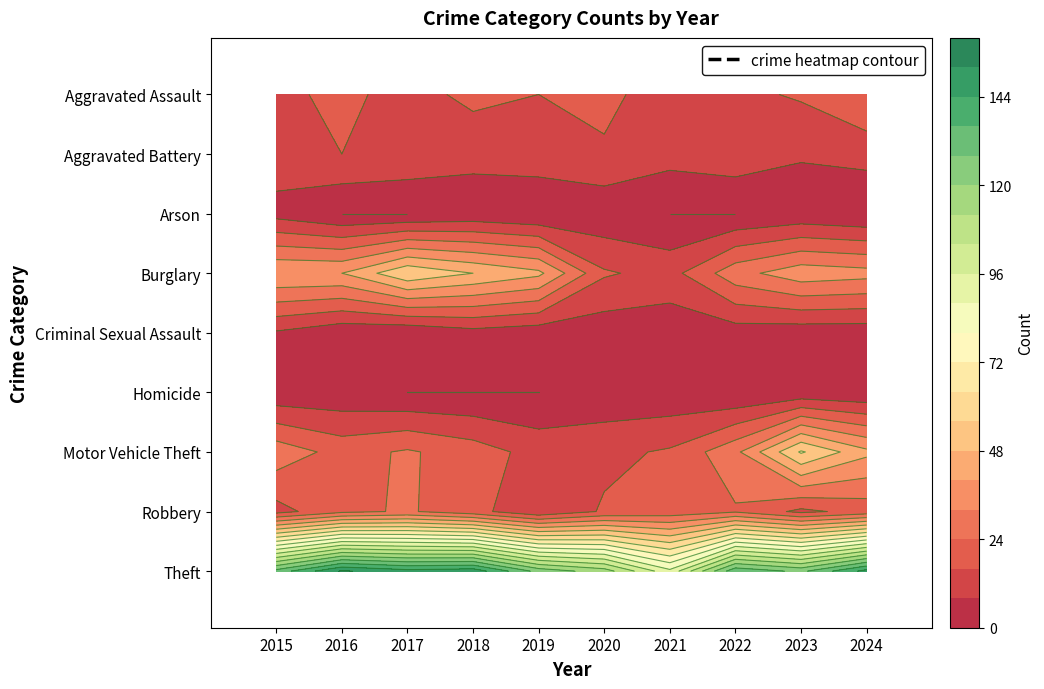

Reading left to right, transcribe all the data shown in this chart.

Aggravated Assault: 0=14	1=18	2=13	3=18	4=16	5=18	6=12	7=14	8=17	9=24
Aggravated Battery: 0=13	1=16	2=14	3=11	4=13	5=15	6=11	7=13	8=9	9=11
Arson: 0=5	1=0	2=0	3=2	4=0	5=2	6=0	7=0	8=2	9=0
Burglary: 0=40	1=40	2=55	3=48	4=42	5=17	6=13	7=29	8=37	9=35
Criminal Sexual Assault: 0=7	1=2	2=1	3=5	4=3	5=3	6=3	7=4	8=3	9=3
Homicide: 0=2	1=2	2=0	3=0	4=0	5=2	6=2	7=0	8=2	9=1
Motor Vehicle Theft: 0=29	1=21	2=25	3=20	4=13	5=14	6=17	7=30	8=57	9=42
Robbery: 0=13	1=22	2=25	3=19	4=9	5=17	6=19	7=23	8=14	9=19
Theft: 0=131	1=153	2=147	3=149	4=125	5=116	6=90	7=134	8=126	9=147